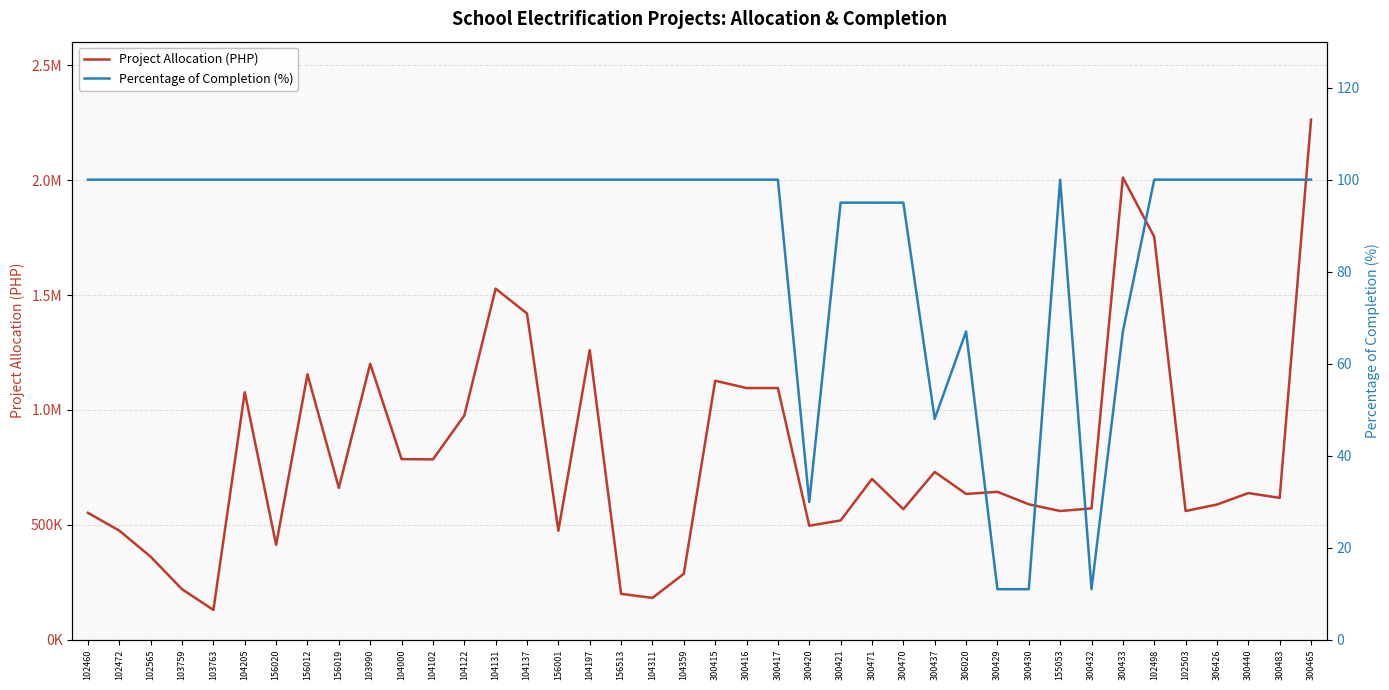

Which series has the largest total across all categories?

Project Allocation (PHP)